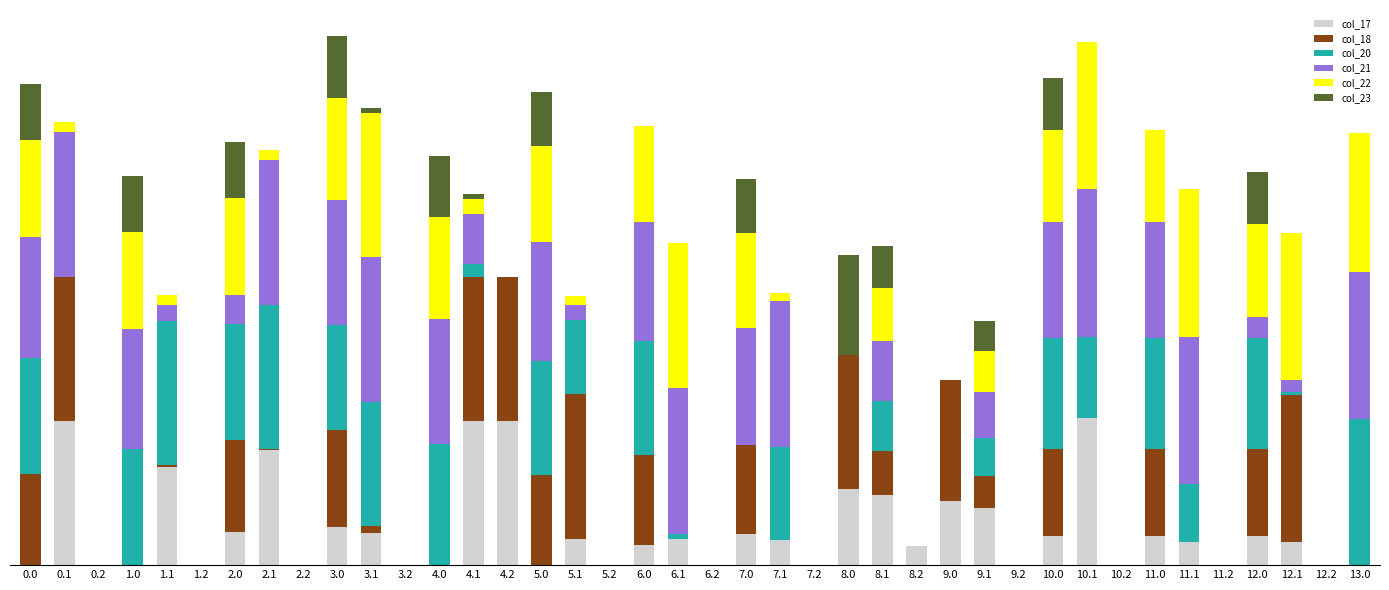

Are the bars grouped side by side (vs. stacked)?

No